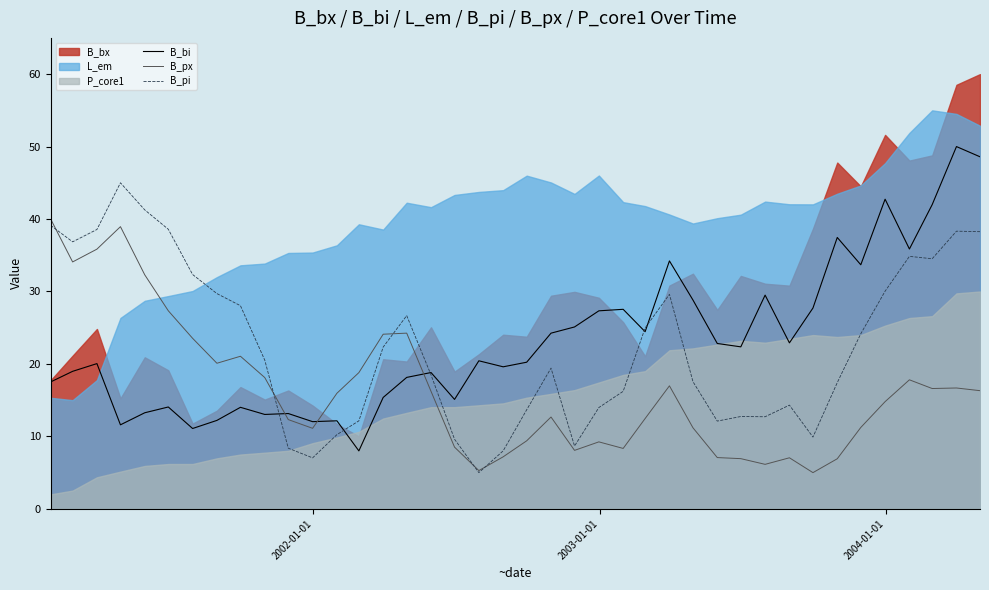

Does the chart display data point markers on the line(s)?

No